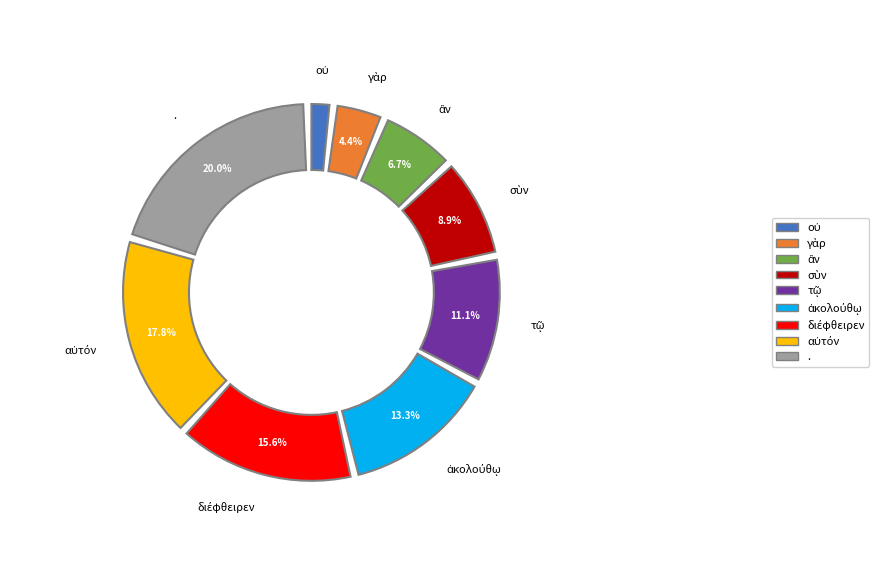

True or false: ἂν accounts for 7% of the total.

True